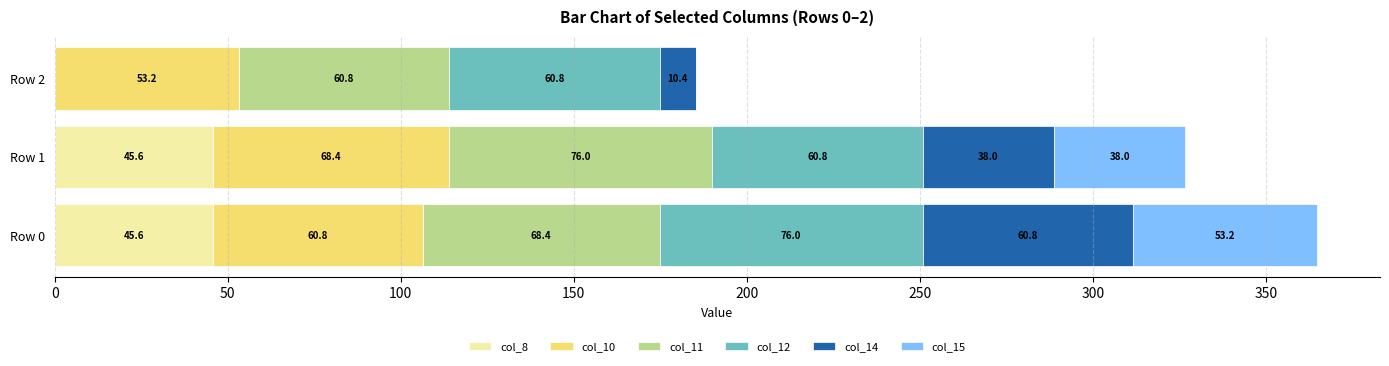

What is the maximum value for col_8?

45.6